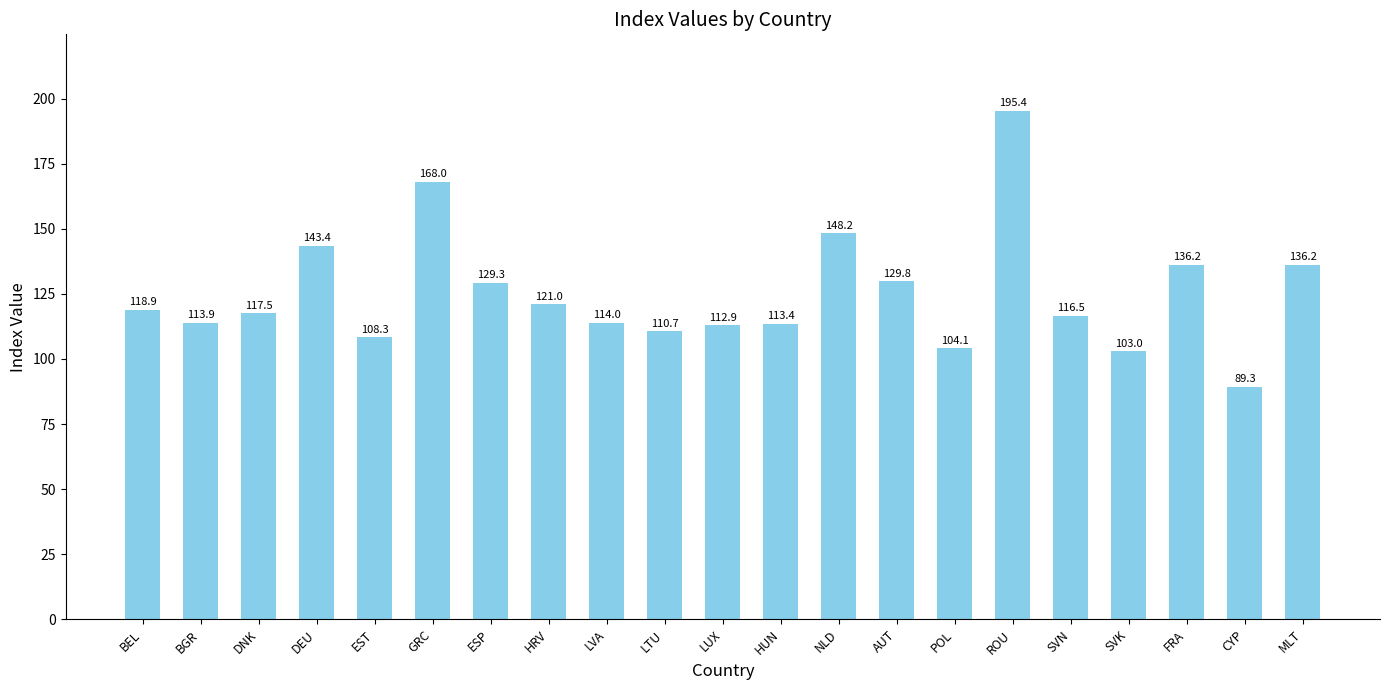

What is the label of the 7th bar from the left?

ESP